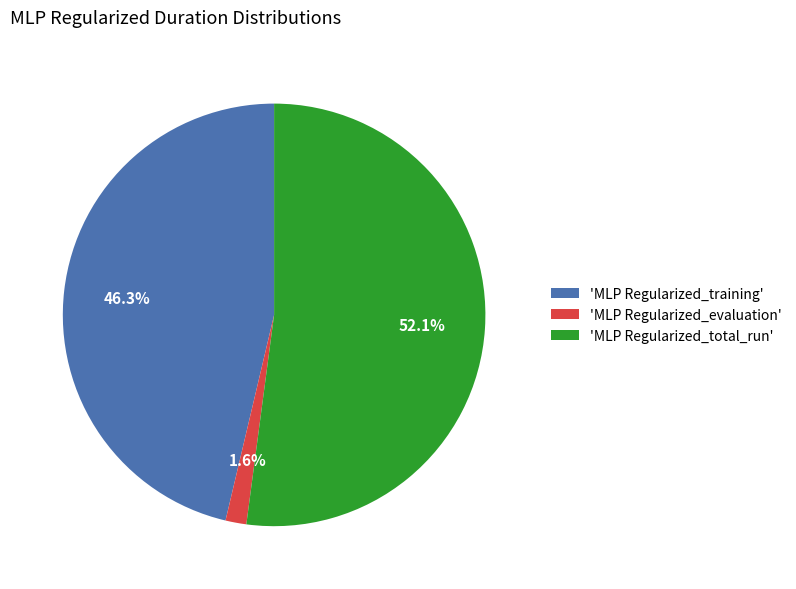

Rank the categories by value from highest to lowest.

'MLP Regularized_total_run', 'MLP Regularized_training', 'MLP Regularized_evaluation'